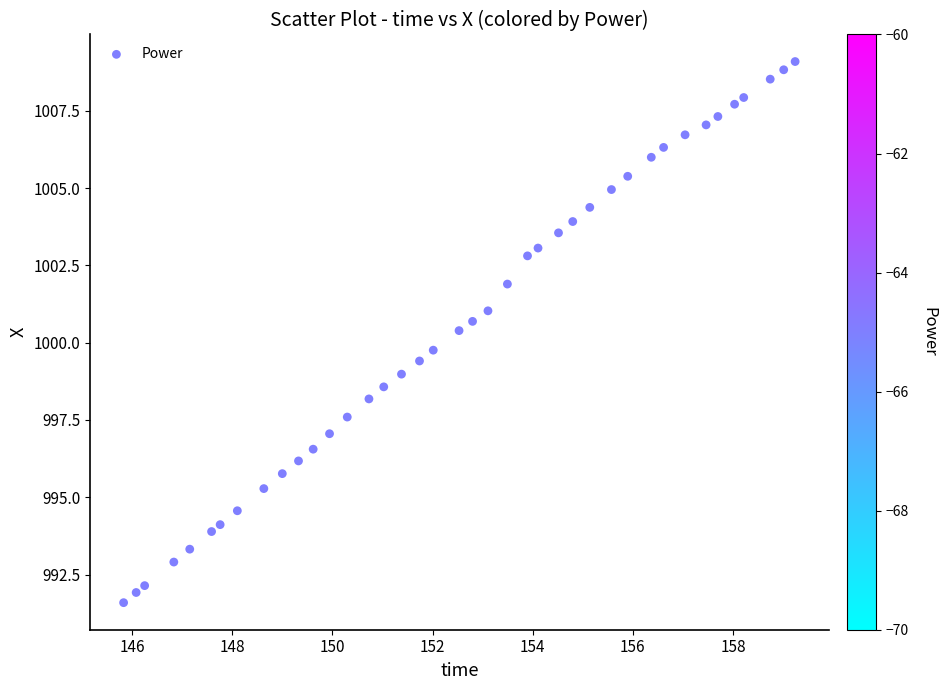

What is the range of Y values (max minus min)?

17.5